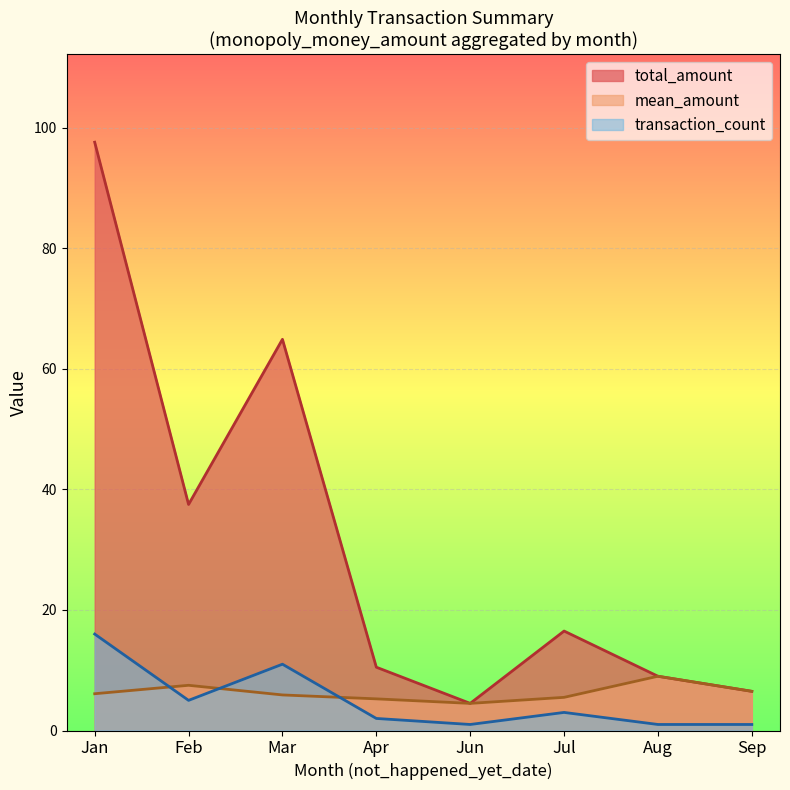

True or false: mean_amount_line and transaction_count_line intersect in this chart.

True